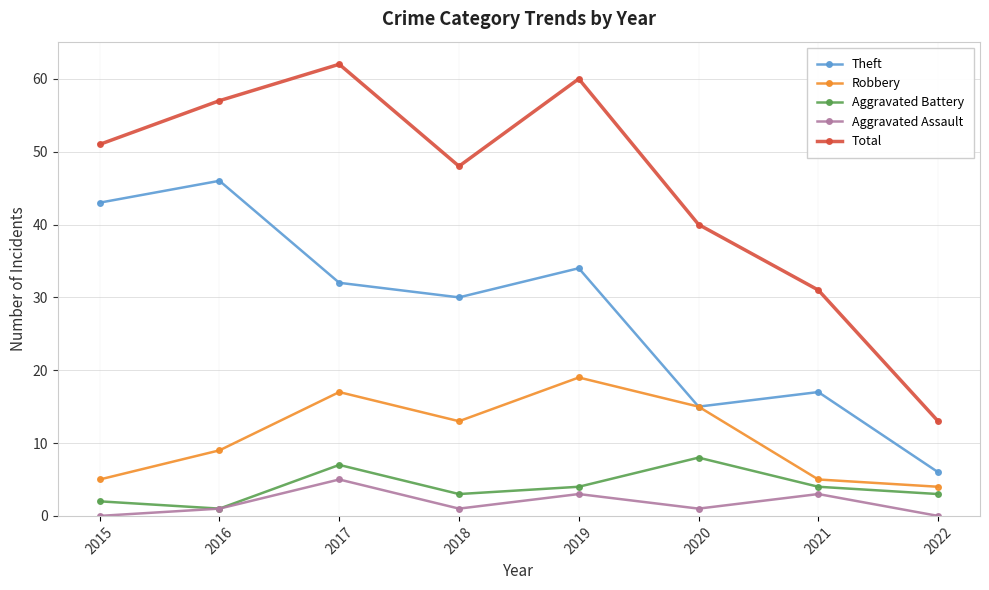

Where is the first local maximum for Total?

2017